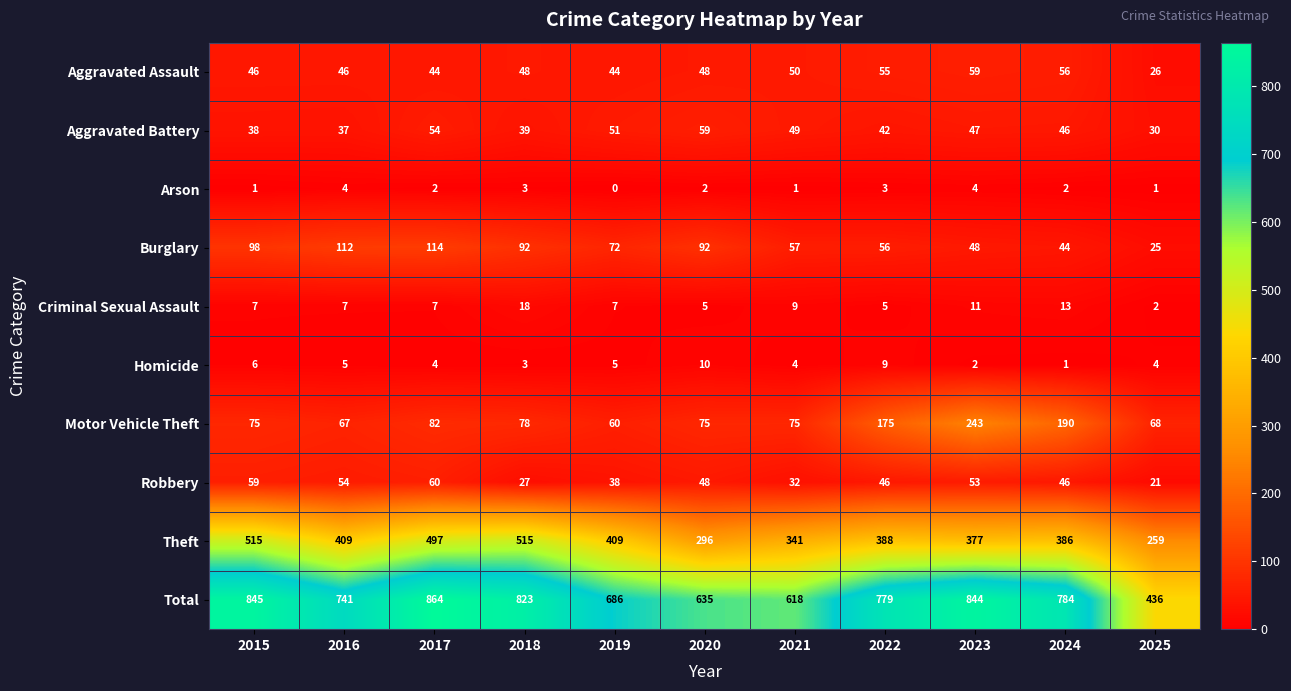

What is the maximum value shown in the chart?

864